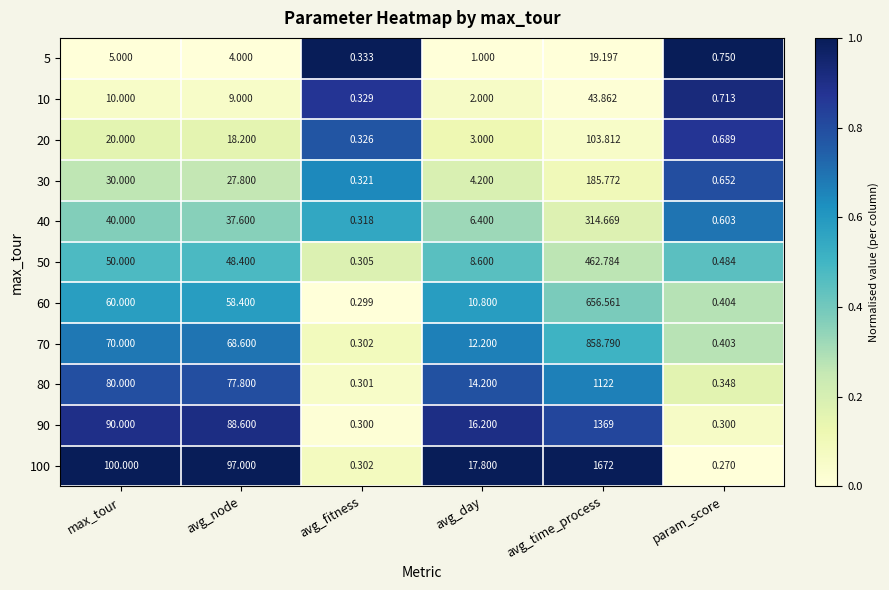

Which category has the highest value in the 60 series?

avg_time_process